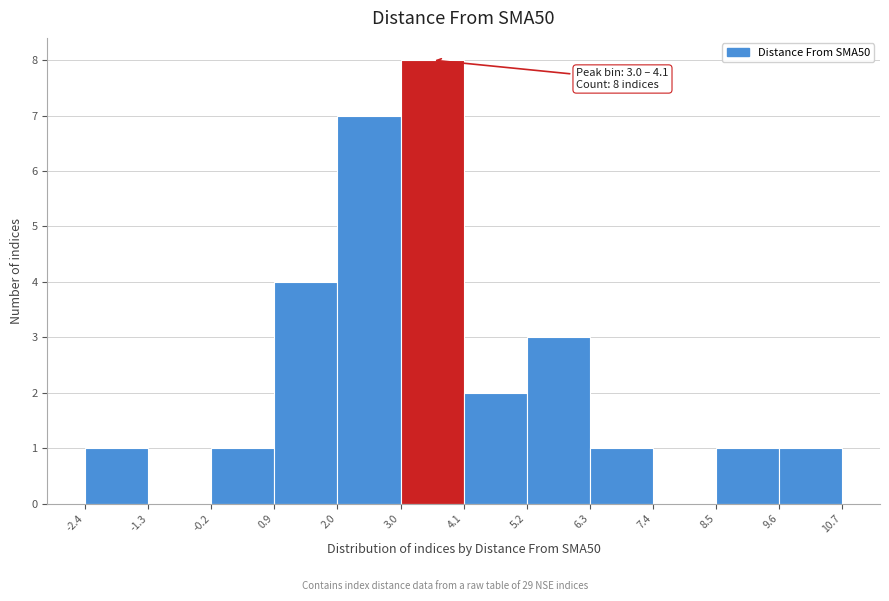

Which range on the x-axis has the tallest bar?

3.0 to 4.1